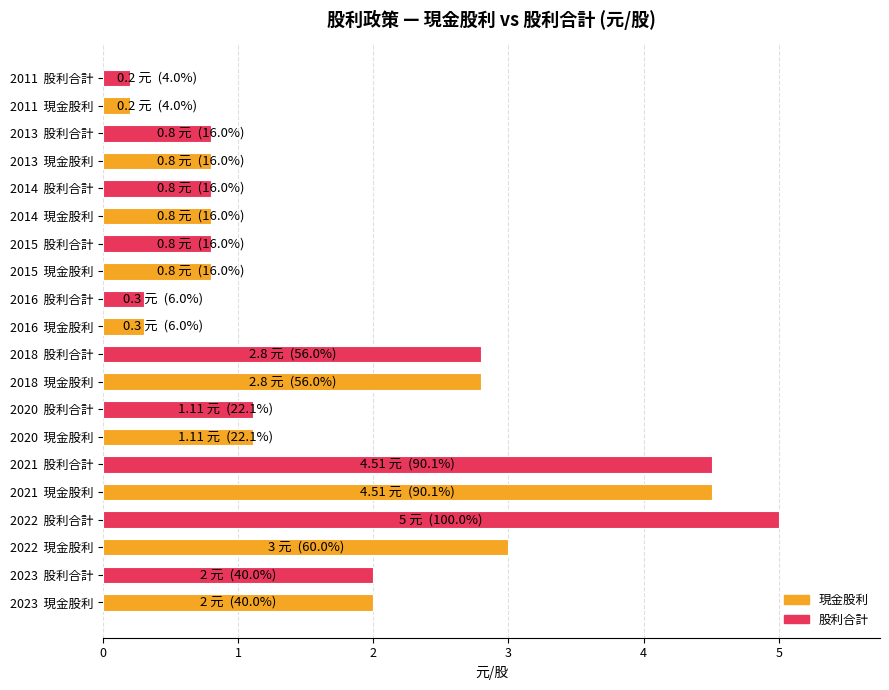

Approximately how many times larger is the value at 2022  股利合計 compared to 2023  股利合計?

2.5